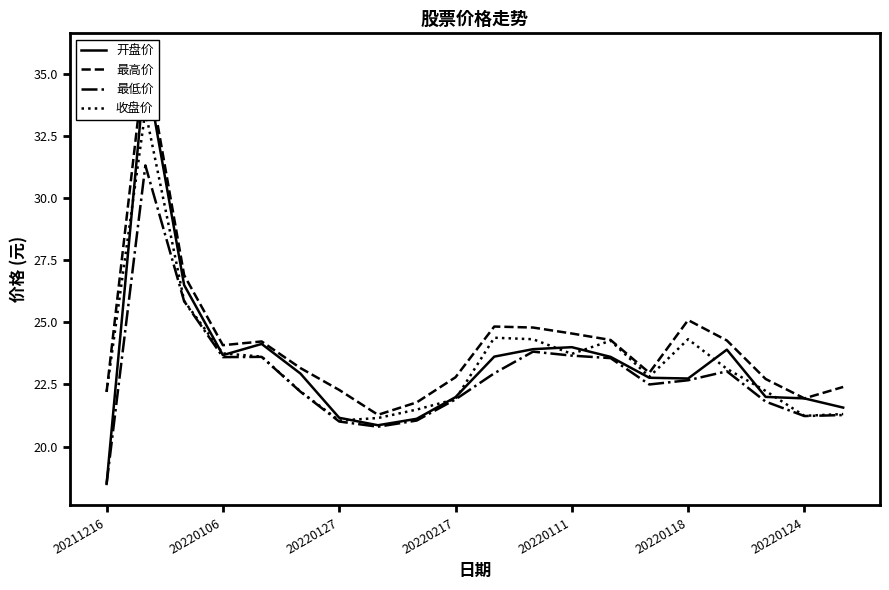

True or false: 最低价 has a value of 37.1 at 20220124.

False